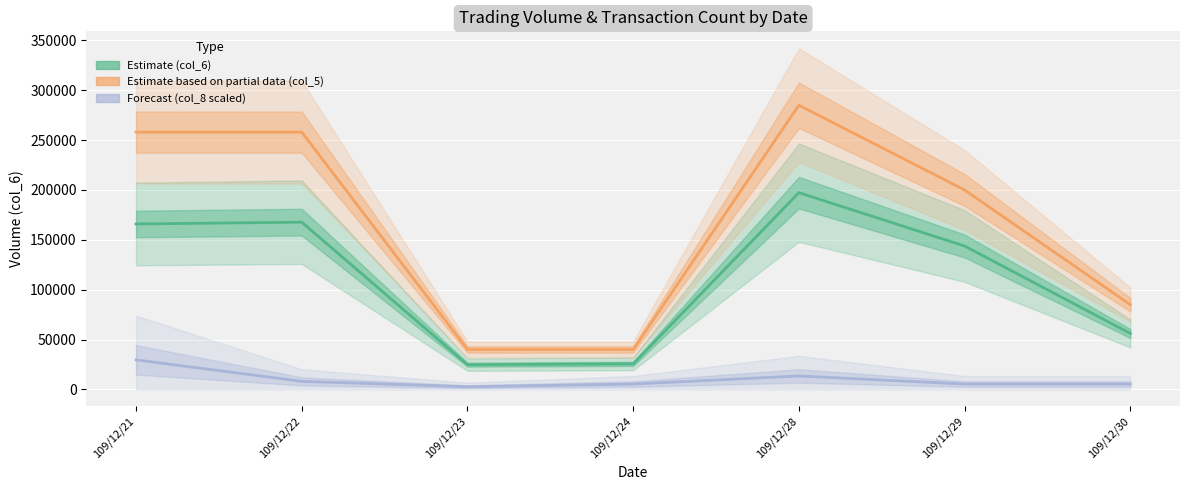

Is it true that Estimate (col_6) equals 25600.0 at 109/12/24?

True